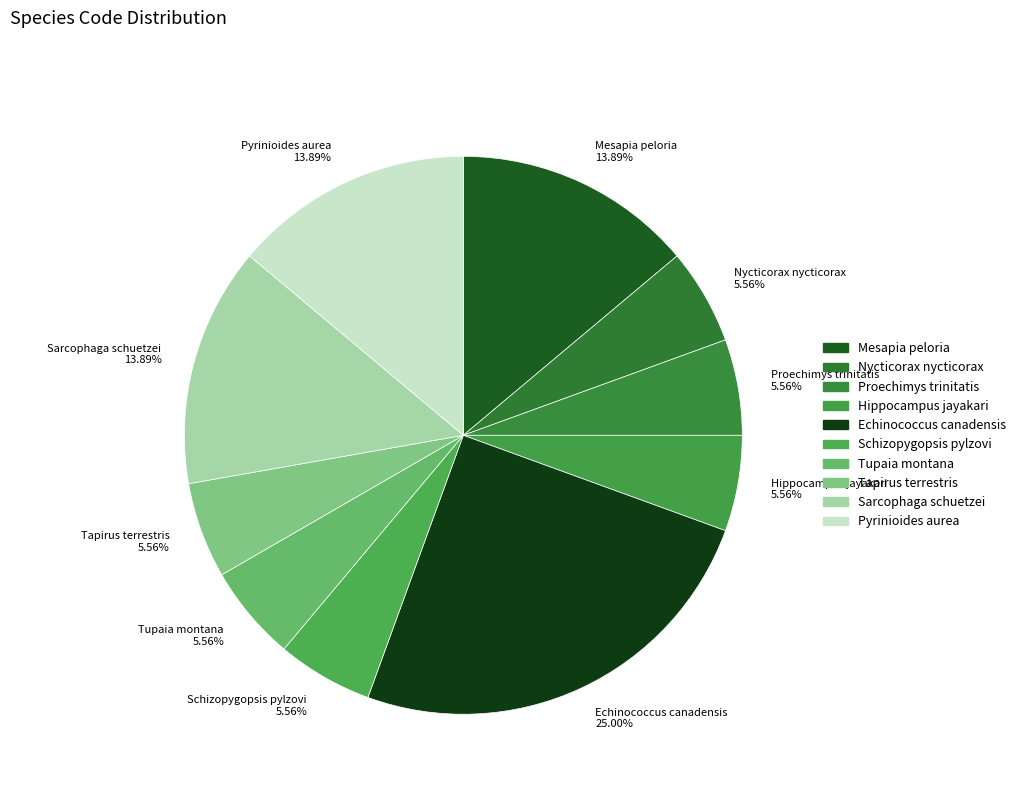

Do Nycticorax nycticorax and Hippocampus jayakari together represent more than half of the pie?

No